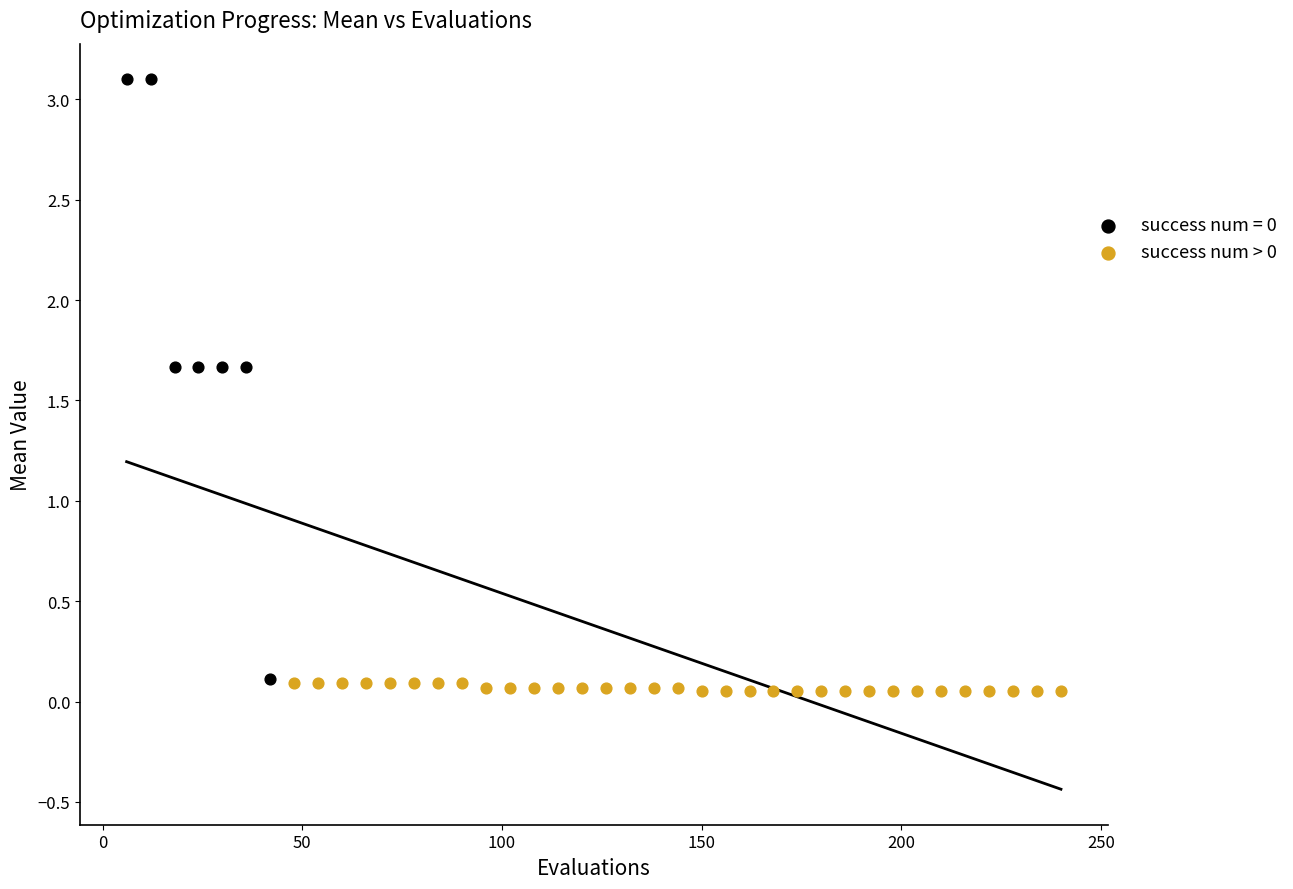

Which series has the widest spread of Y values?

success num = 0